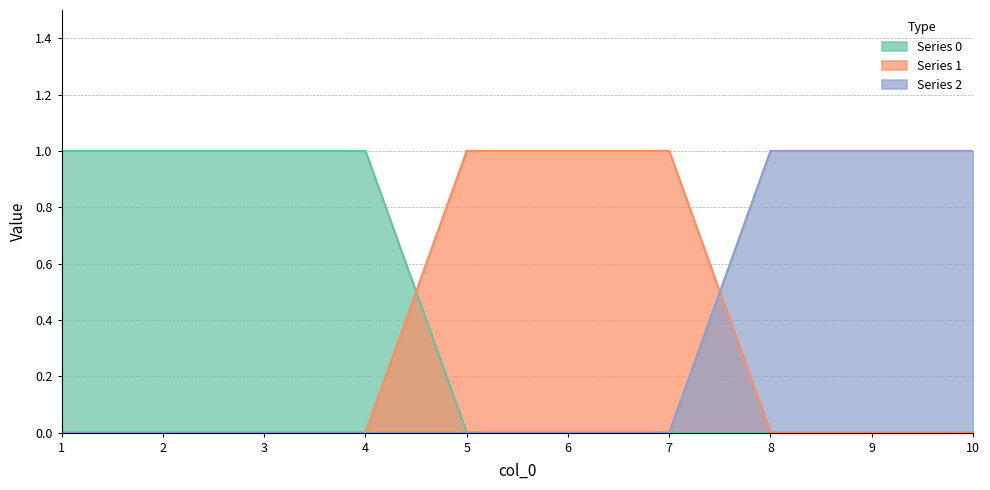

True or false: 1 has more than 0 points higher than both neighbors.

False